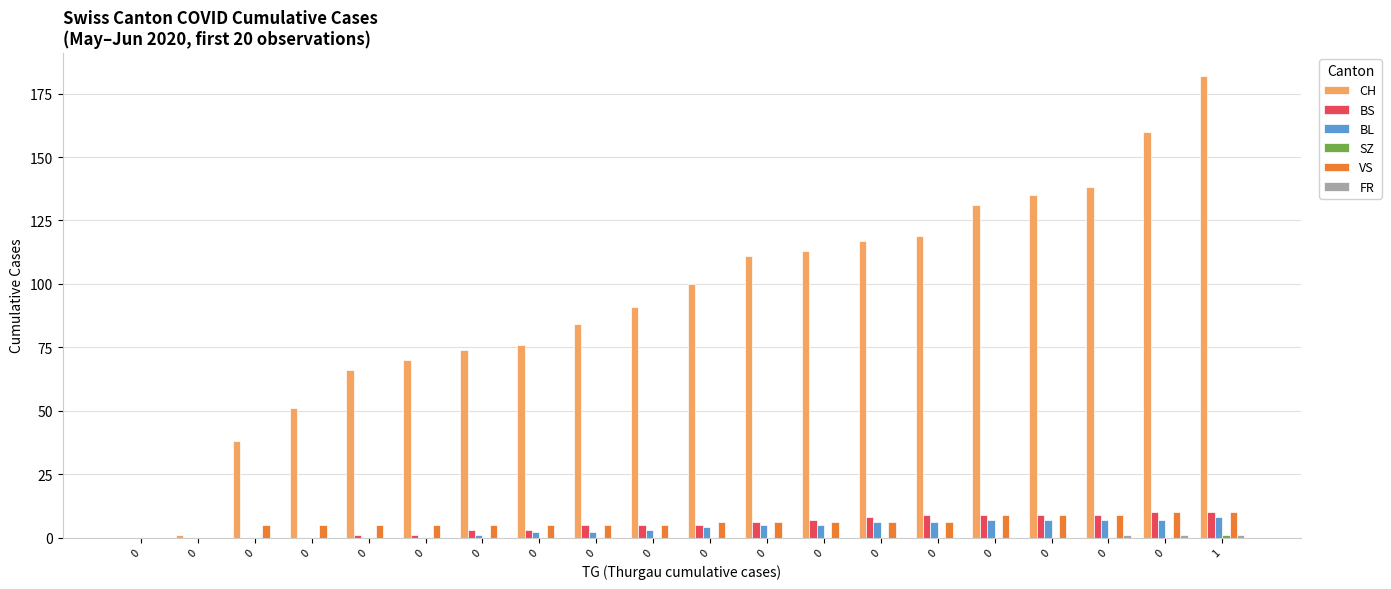

How many data points does each series have?

20